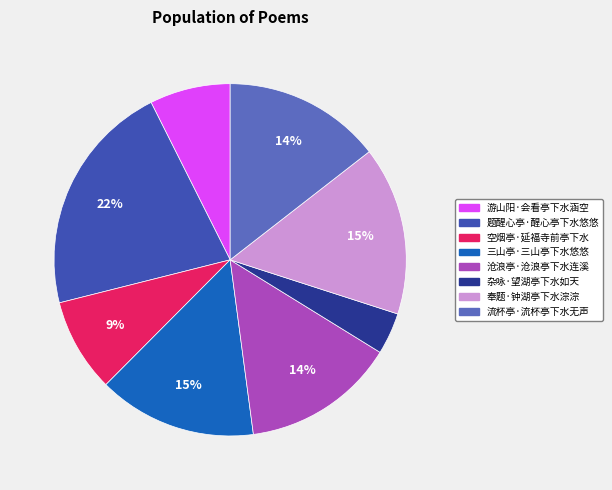

Between 题醒心亭·醒心亭下水悠悠 and 空烟亭·延福寺前亭下水, which is larger?

题醒心亭·醒心亭下水悠悠